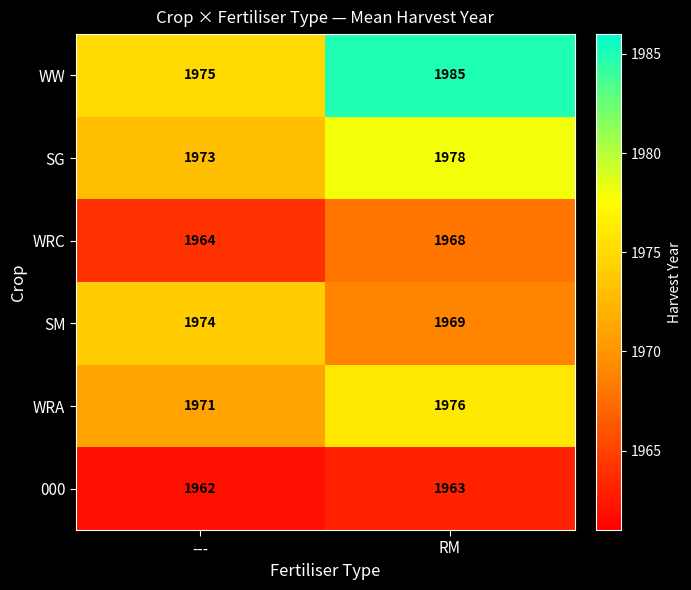

Where is 000 nearest to the value 1962?

---